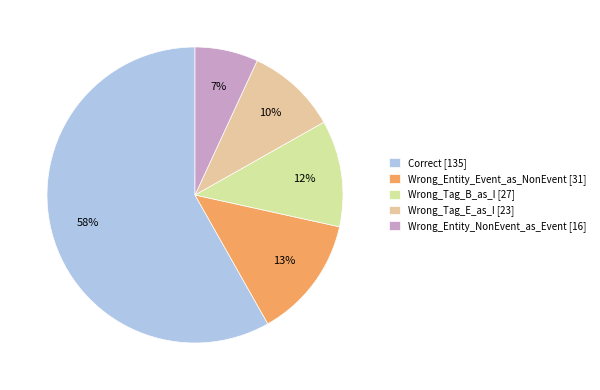

True or false: Wrong_Entity_NonEvent_as_Event accounts for 14% of the total.

False